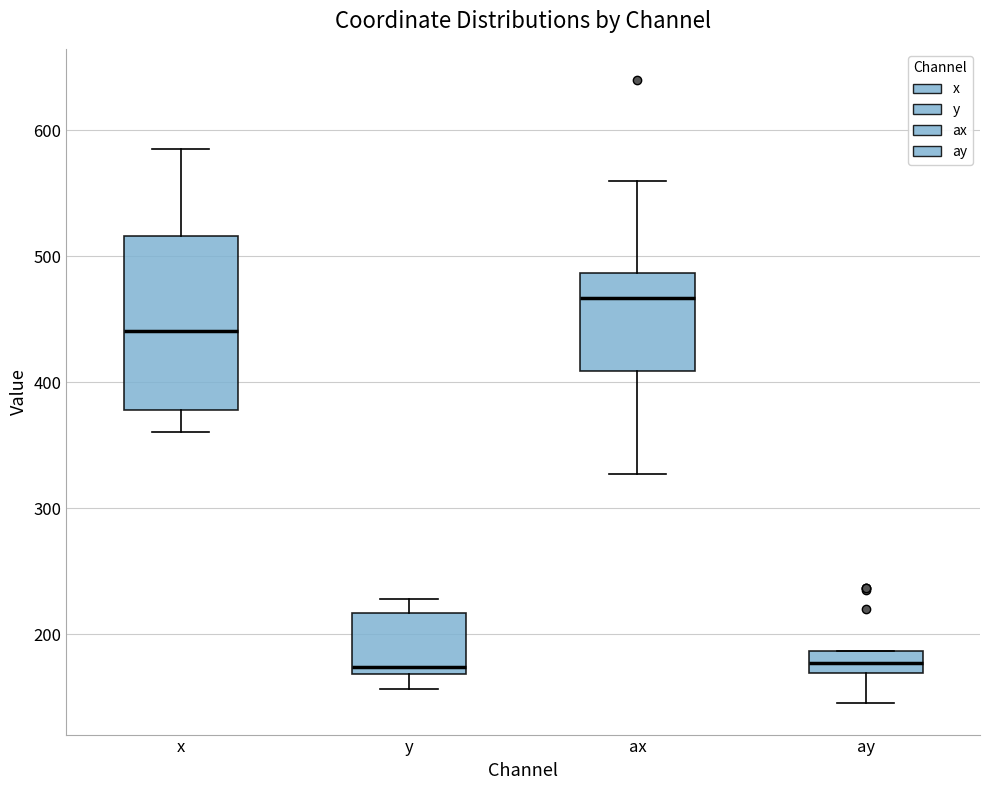

Reading left to right, transcribe this box plot: for each box, give where its median line is, the range the box spans, and where its two whiskers end, as read against the y-axis. The values are not printed on the chart, so give them approximately, as read against the axis.

x: median 440, box 380 to 520, whiskers 360 to 590
y: median 170 (just above the box's lower edge), box 170 to 220, whiskers 160 to 230
ax: median 470, box 410 to 490, whiskers 330 to 560
ay: median 180, box 170 to 190, whiskers 150 to 190